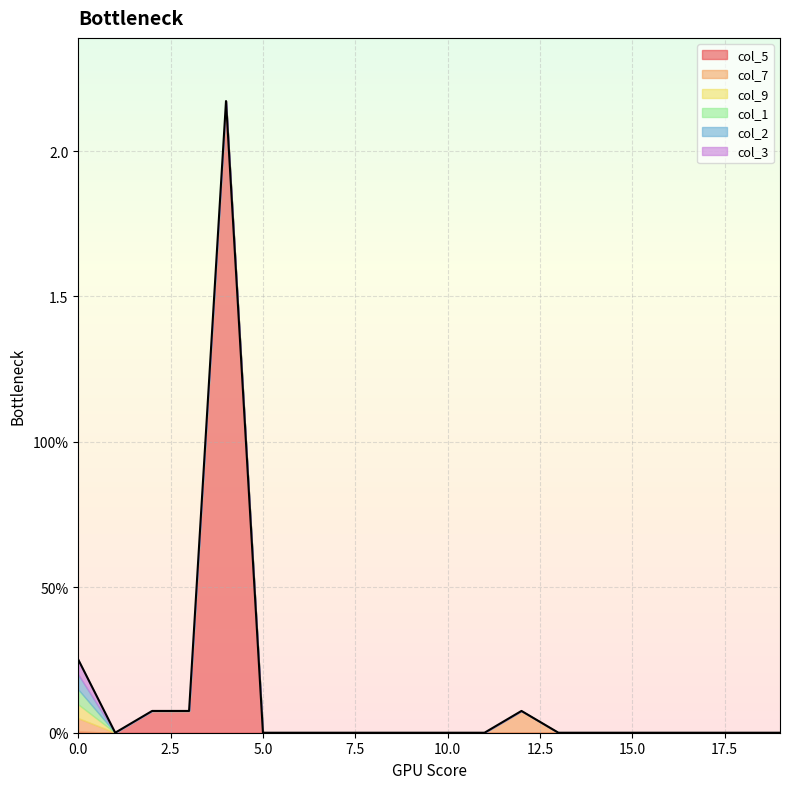

Is it true that col_7 equals 0.0 at 4?

True